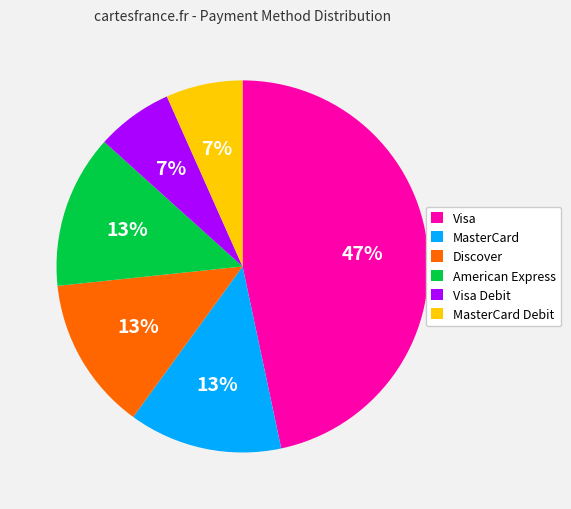

To the nearest percent, what is the average slice percentage?

17%